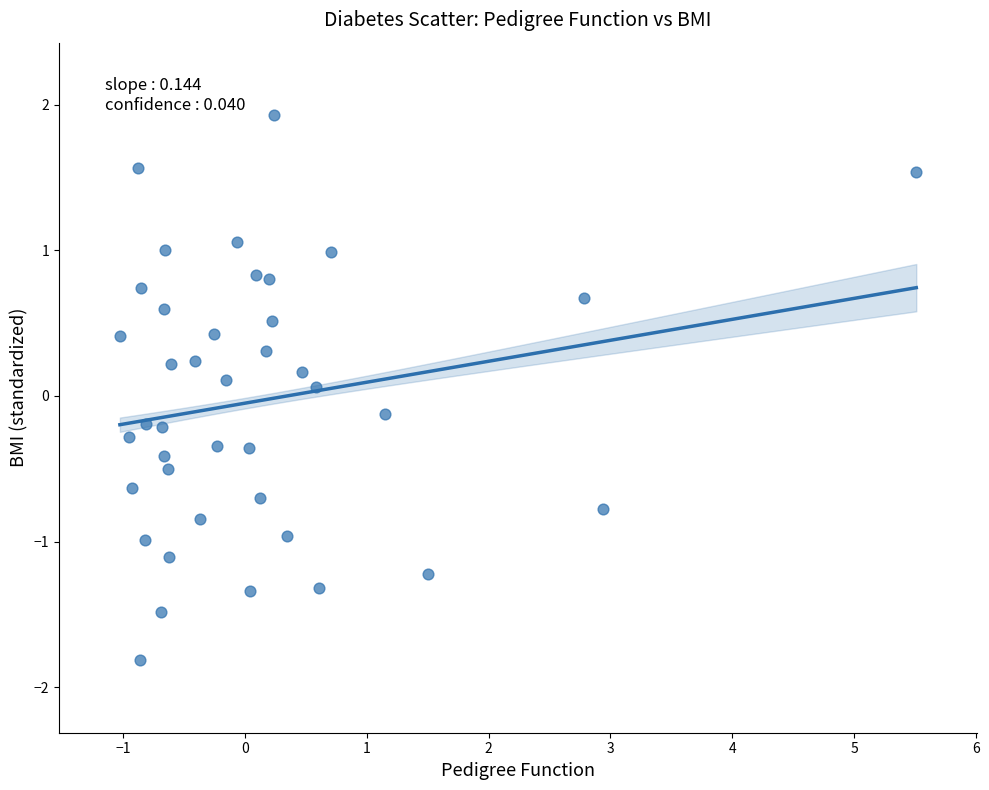

What is the range of X values (max minus min)?

6.5